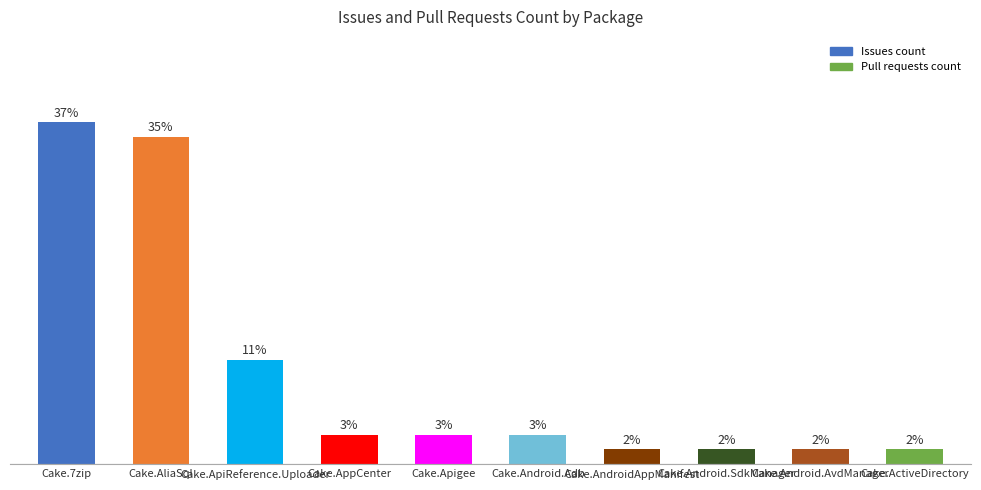

What is the label of the 8th bar from the left?

Cake.Android.SdkManager